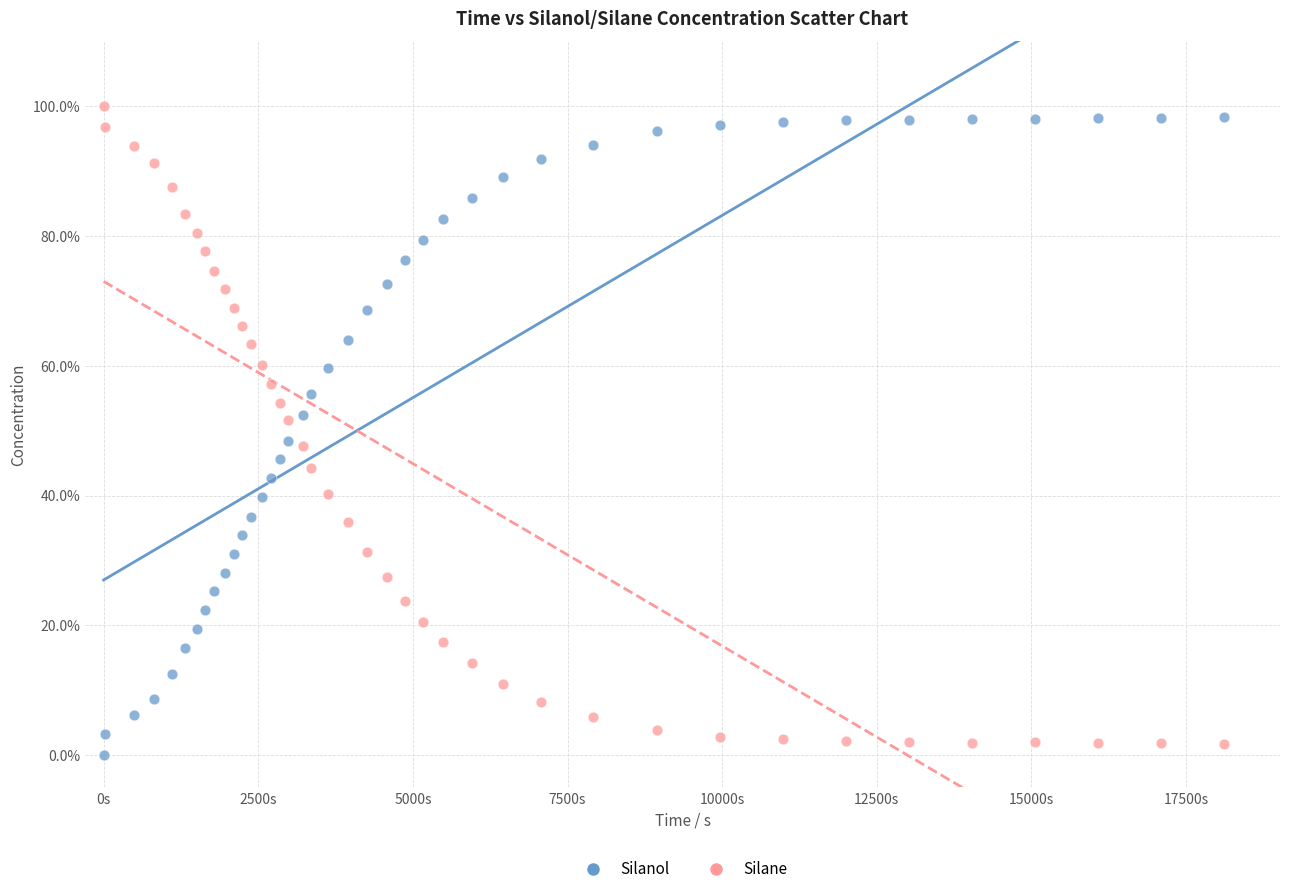

Across all data points, what is the range of X values (max minus min)?

18113.3